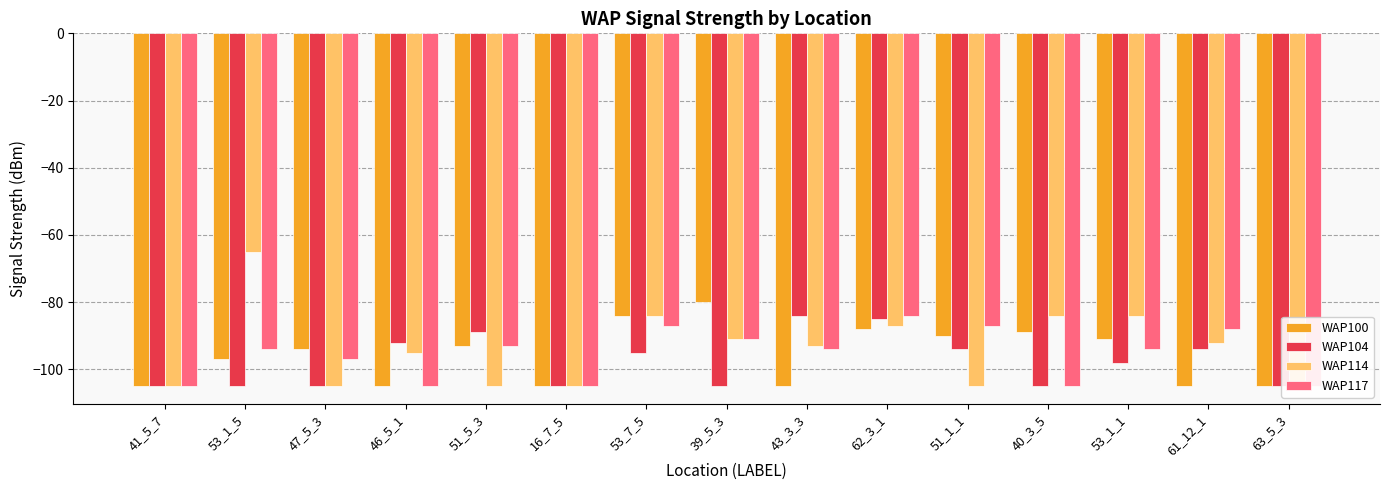

What is the label of the 8th bar from the right?

39_5_3